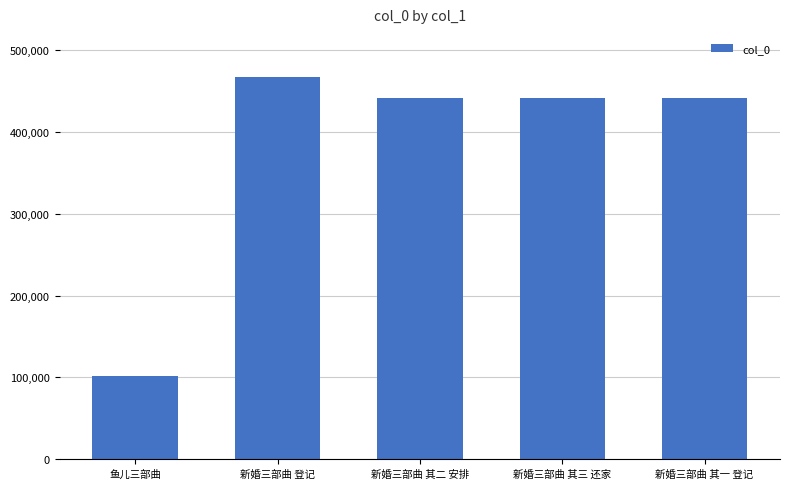

Is it true that the value at 新婚三部曲 其二 安排 is 441559?

True